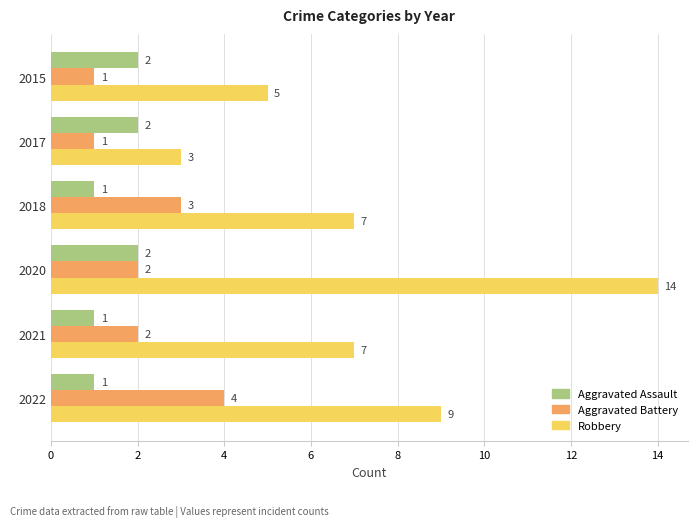

Is it true that Aggravated Assault equals 1 at 2018?

True